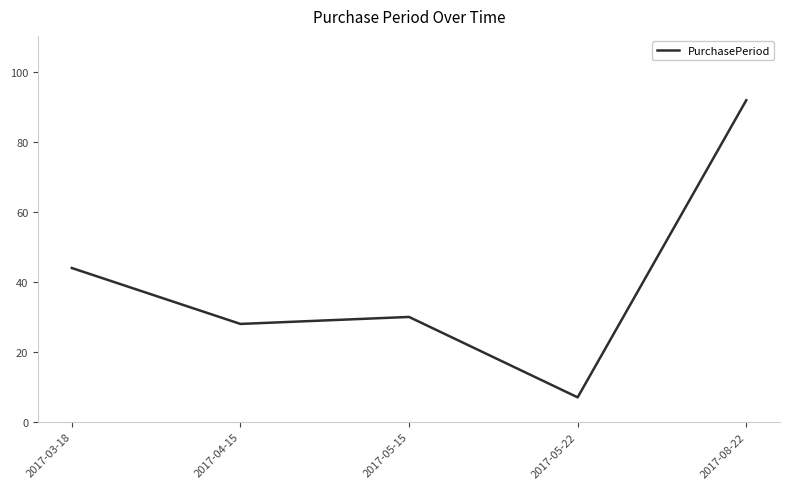

True or false: the data has more than 1 interior local peaks.

False